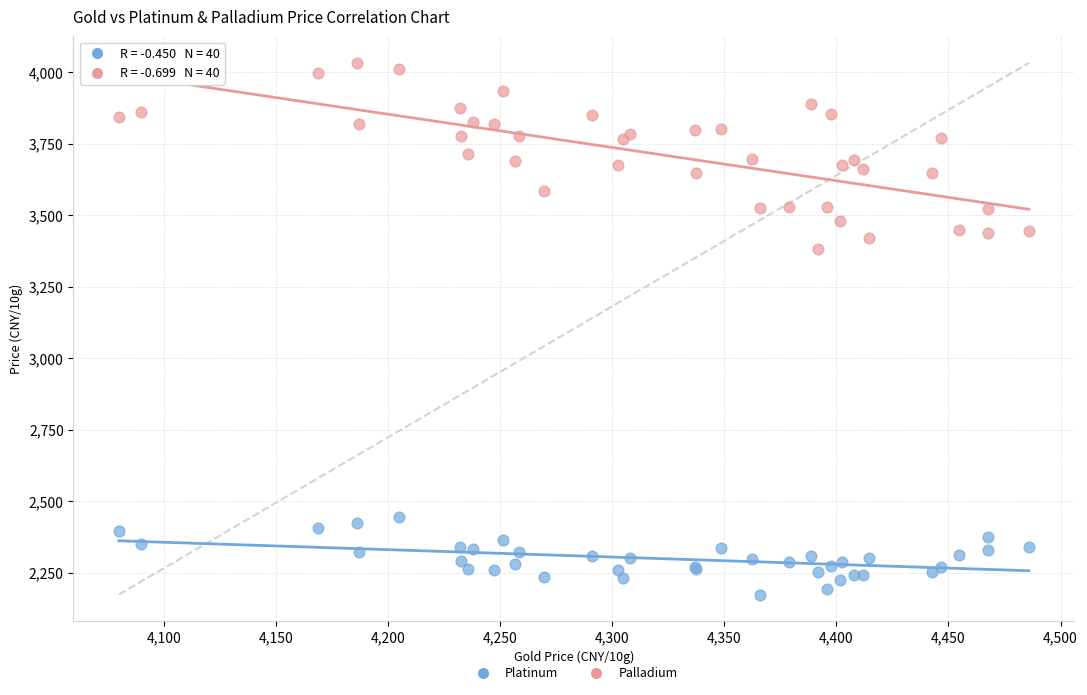

Across all series, what Y value is closest to 3102?

3380.7